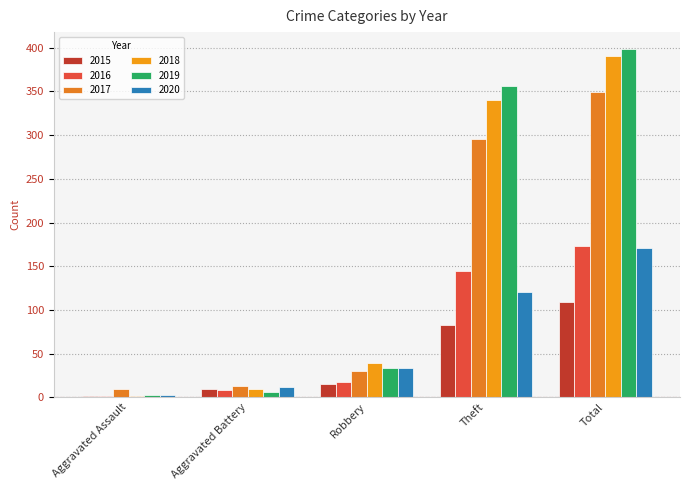

What is the sum of the 2016 values at Theft and Aggravated Battery?

152